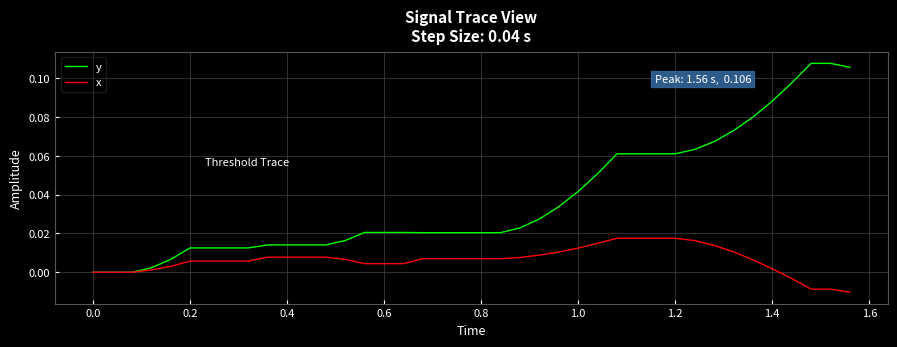

Which series has the largest total across all categories?

y